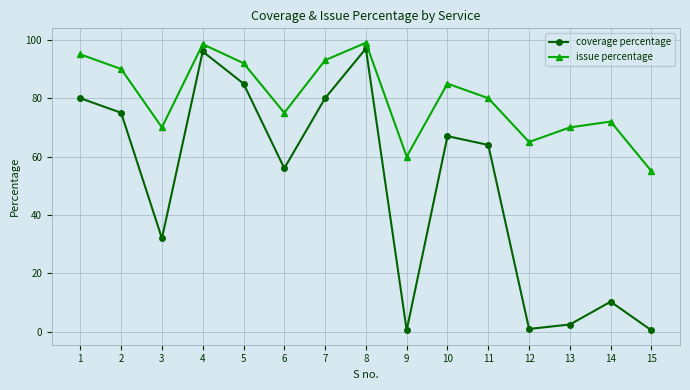

True or false: coverage percentage and issue percentage cross at least once.

False